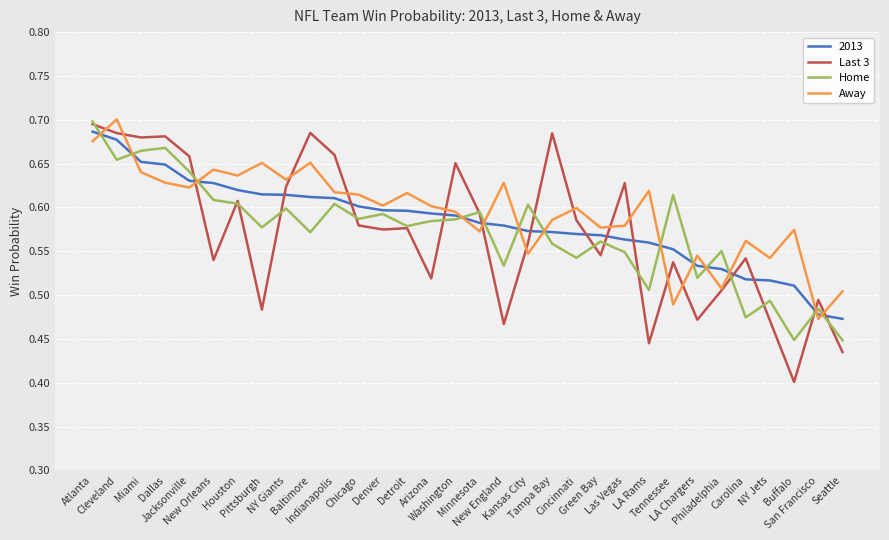

How many lines are shown in the chart?

4